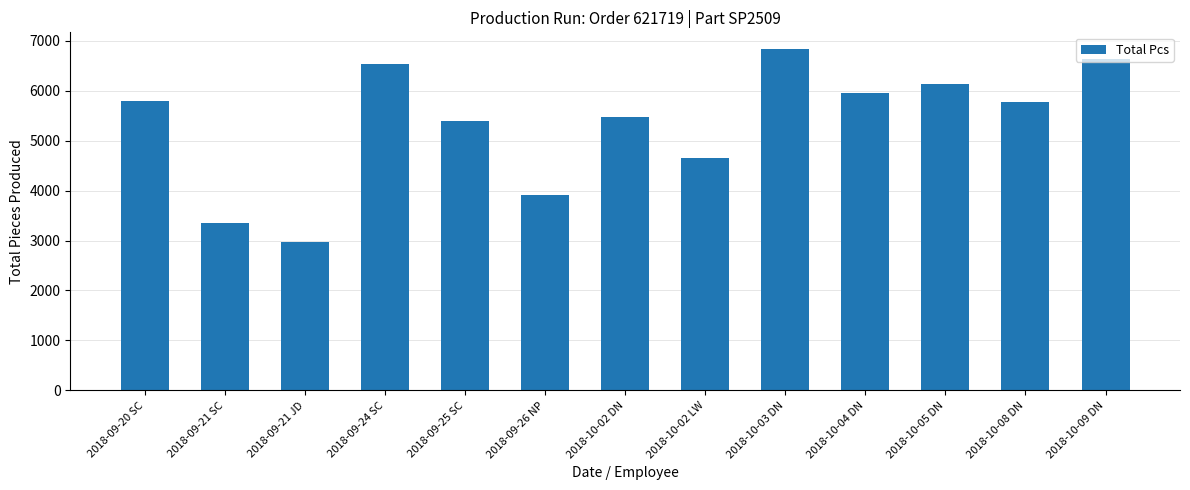

Approximately how many times larger is the value at 2018-10-05 DN compared to 2018-09-20 SC?

1.1